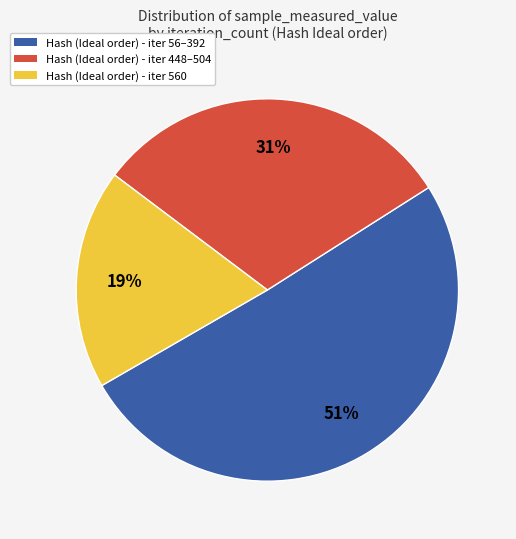

What is the smallest slice in the pie chart?

Hash (Ideal order) - iter 560